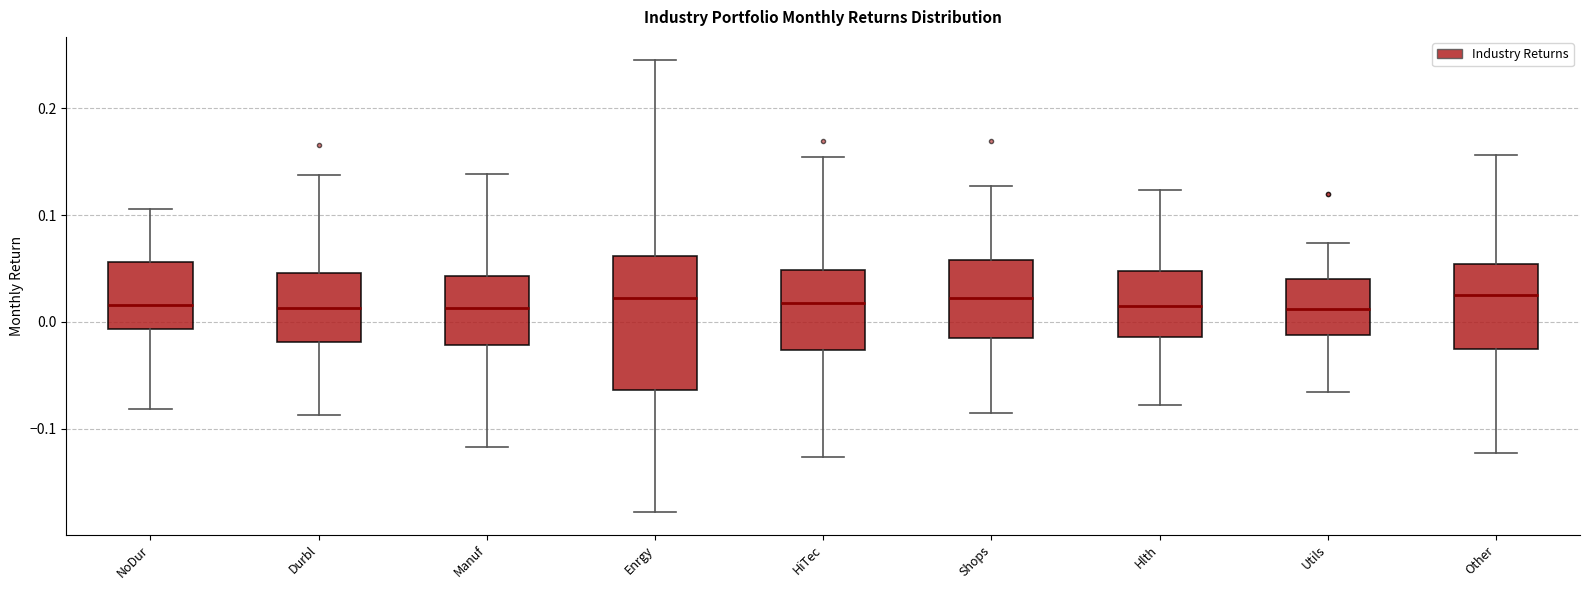

Reading left to right, read every box against the y-axis: the position of its median line, the range the box covers, and the ends of its whiskers. The values are not printed on the chart, so give them approximately, as read against the axis.

NoDur: median 0.02, box -0.01 to 0.06, whiskers -0.08 to 0.11
Durbl: median 0.01, box -0.02 to 0.05, whiskers -0.09 to 0.14
Manuf: median 0.01, box -0.02 to 0.04, whiskers -0.12 to 0.14
Enrgy: median 0.02, box -0.06 to 0.06, whiskers -0.18 to 0.25
HiTec: median 0.02, box -0.03 to 0.05, whiskers -0.13 to 0.15
Shops: median 0.02, box -0.01 to 0.06, whiskers -0.09 to 0.13
Hlth: median 0.01, box -0.01 to 0.05, whiskers -0.08 to 0.12
Utils: median 0.01, box -0.01 to 0.04, whiskers -0.07 to 0.07
Other: median 0.02, box -0.03 to 0.05, whiskers -0.12 to 0.16